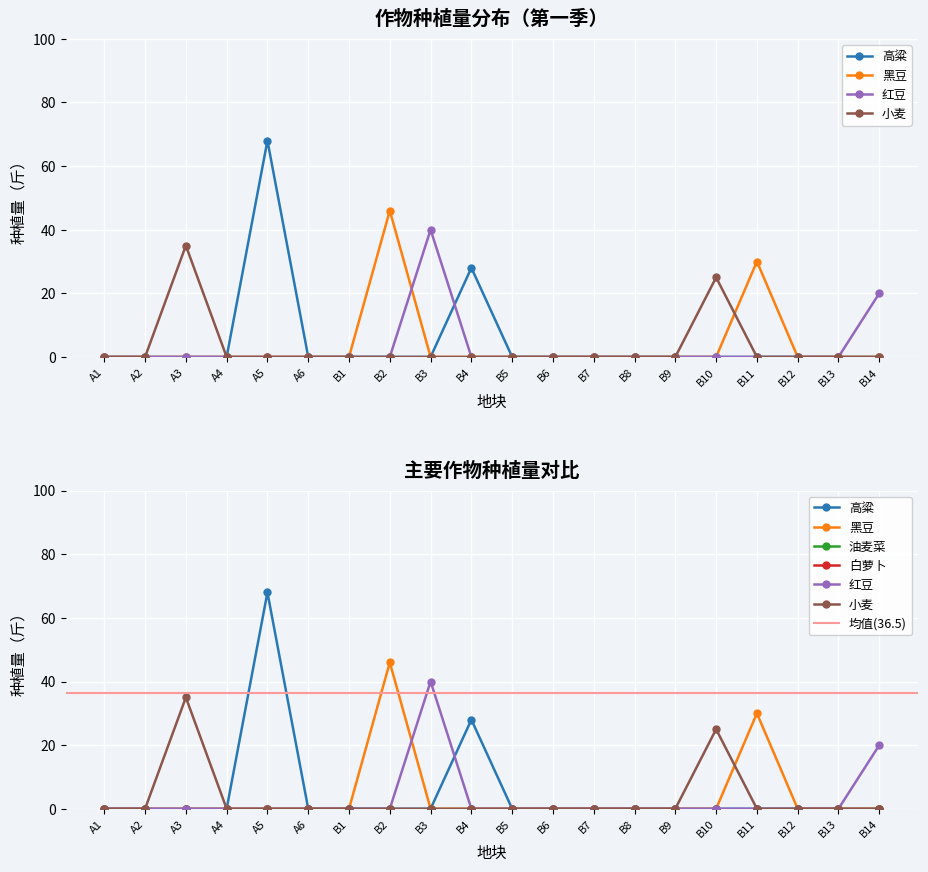

How many lines are shown in the chart?

4